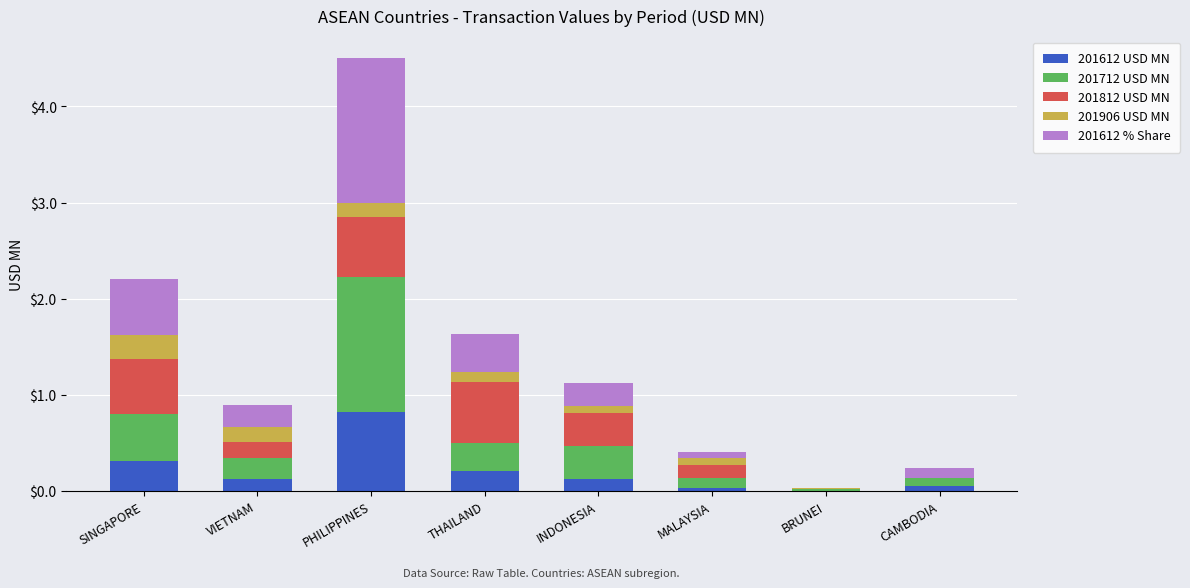

Is it true that 201612 USD MN equals 0.3 at SINGAPORE?

True